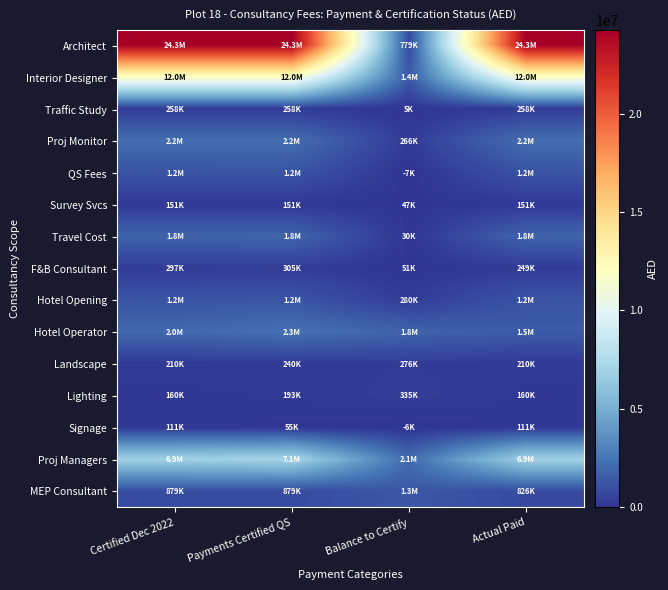

Reading left to right, transcribe all the data shown in this chart.

Architect: Certified Dec 2022=24259680.3	Payments Certified QS=24259680.3	Balance to Certify=778750.0	Actual Paid=24259680.3
Interior Designer: Certified Dec 2022=11984698.1	Payments Certified QS=11984698.1	Balance to Certify=1449478.6	Actual Paid=11984698.1
Traffic Study: Certified Dec 2022=257620.0	Payments Certified QS=257620.0	Balance to Certify=5000.0	Actual Paid=257620.0
Proj Monitor: Certified Dec 2022=2188265.6	Payments Certified QS=2188265.6	Balance to Certify=265781.2	Actual Paid=2188265.6
QS Fees: Certified Dec 2022=1158817.8	Payments Certified QS=1186272.9	Balance to Certify=-6594.1	Actual Paid=1158817.8
Survey Svcs: Certified Dec 2022=151110.0	Payments Certified QS=151110.0	Balance to Certify=47080.0	Actual Paid=151110.0
Travel Cost: Certified Dec 2022=1818076.5	Payments Certified QS=1818076.5	Balance to Certify=30000.0	Actual Paid=1818076.5
F&B Consultant: Certified Dec 2022=296600.0	Payments Certified QS=305450.0	Balance to Certify=51075.0	Actual Paid=248600.0
Hotel Opening: Certified Dec 2022=1180000.0	Payments Certified QS=1220000.0	Balance to Certify=280000.0	Actual Paid=1180000.0
Hotel Operator: Certified Dec 2022=2004716.1	Payments Certified QS=2329038.0	Balance to Certify=1793303.4	Actual Paid=1479865.2
Landscape: Certified Dec 2022=210000.0	Payments Certified QS=240000.0	Balance to Certify=276122.5	Actual Paid=210000.0
Lighting: Certified Dec 2022=159970.0	Payments Certified QS=193370.0	Balance to Certify=335010.0	Actual Paid=159970.0
Signage: Certified Dec 2022=111000.0	Payments Certified QS=55000.0	Balance to Certify=-6000.0	Actual Paid=111000.0
Proj Managers: Certified Dec 2022=6850932.5	Payments Certified QS=7116501.2	Balance to Certify=2102096.5	Actual Paid=6850932.5
MEP Consultant: Certified Dec 2022=879397.8	Payments Certified QS=879397.8	Balance to Certify=1328000.0	Actual Paid=826064.5